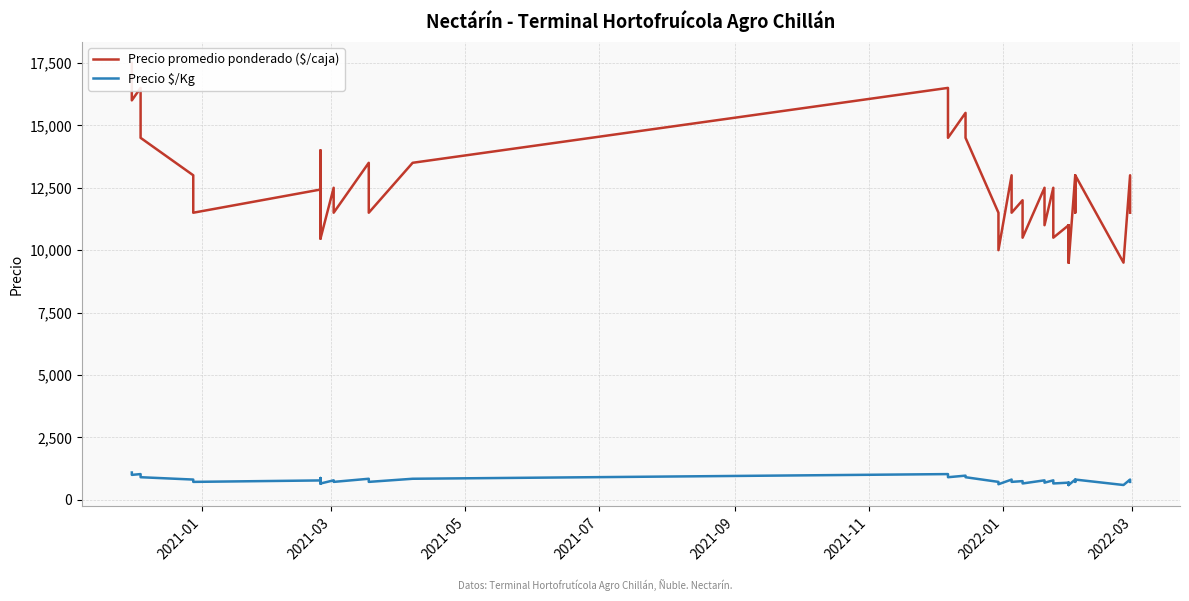

True or false: Precio $/Kg and Precio promedio ponderado ($/caja) cross at least once.

False